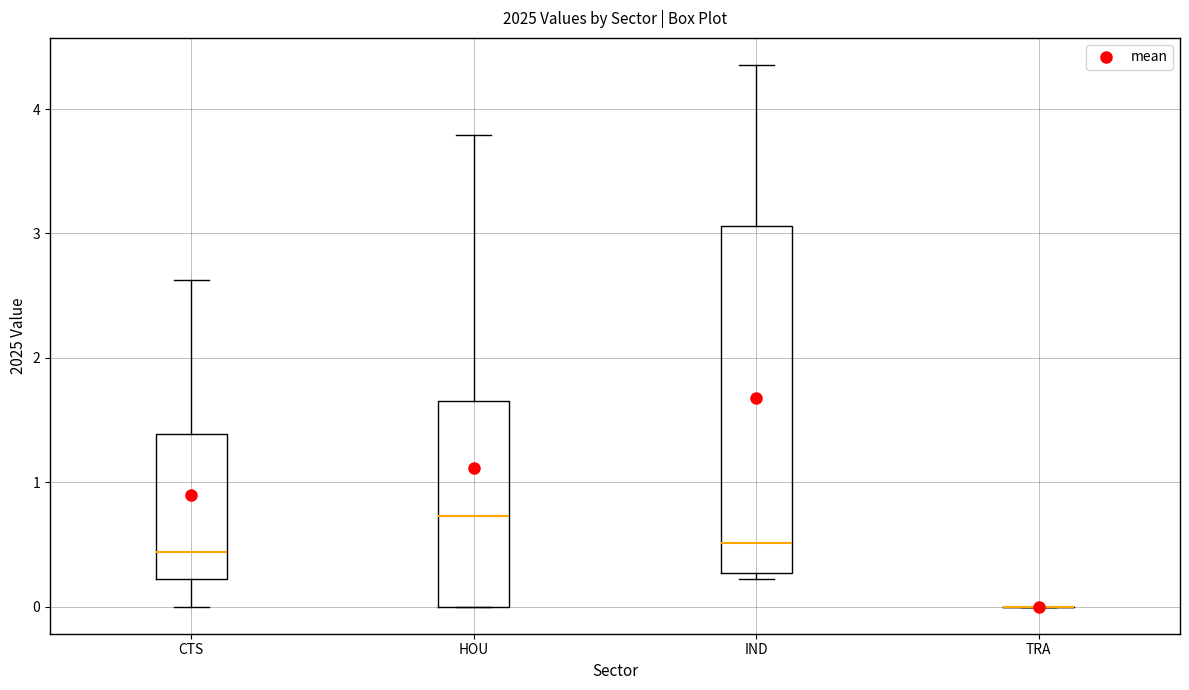

Reading left to right, transcribe this box plot: for each box, give where its median line is, the range the box spans, and where its two whiskers end, as read against the y-axis. The values are not printed on the chart, so give them approximately, as read against the axis.

CTS: median 0.4, box 0.2 to 1.4, whiskers 0.0 to 2.6
HOU: median 0.7, box 0.0 to 1.7, whiskers 0.0 to 3.8
IND: median 0.5, box 0.3 to 3.1, whiskers 0.2 to 4.4
TRA: box collapsed to a line at 0.0, whiskers 0.0 to 0.0